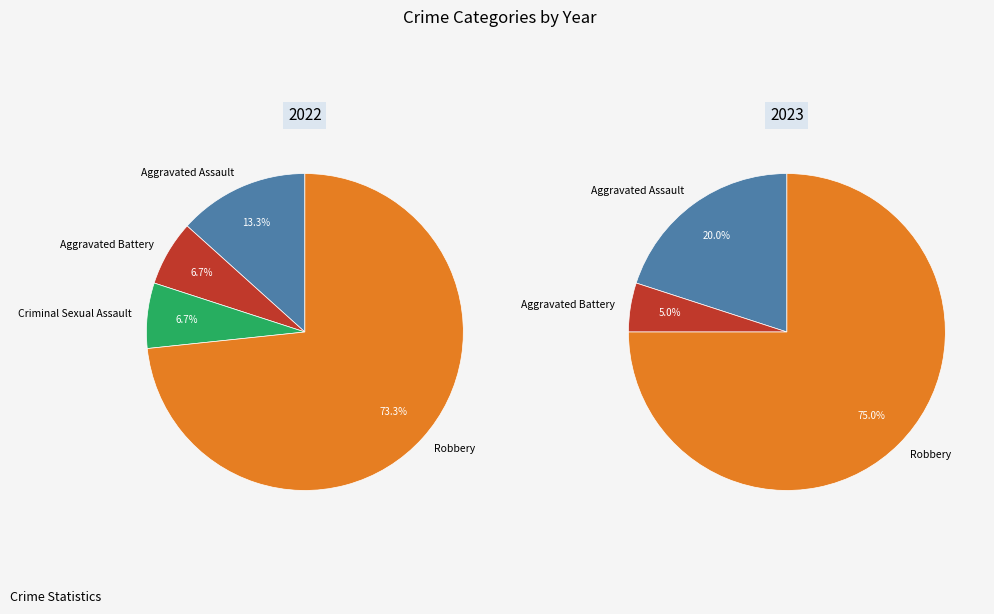

What percentage is the Aggravated Assault slice, to the nearest percent?

13%